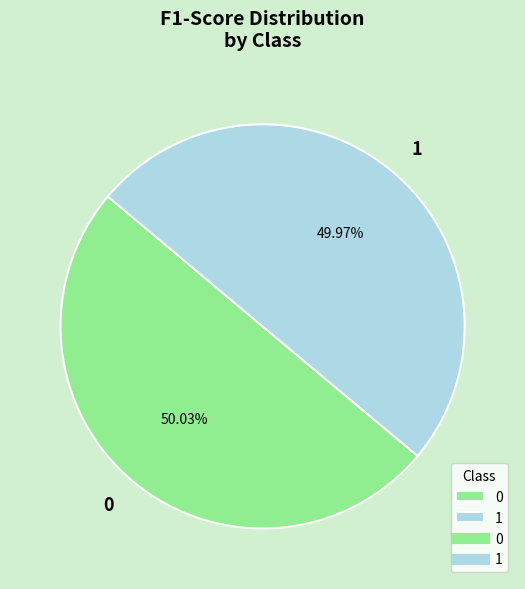

What percentage do 1 and 0 together represent?

100.0%